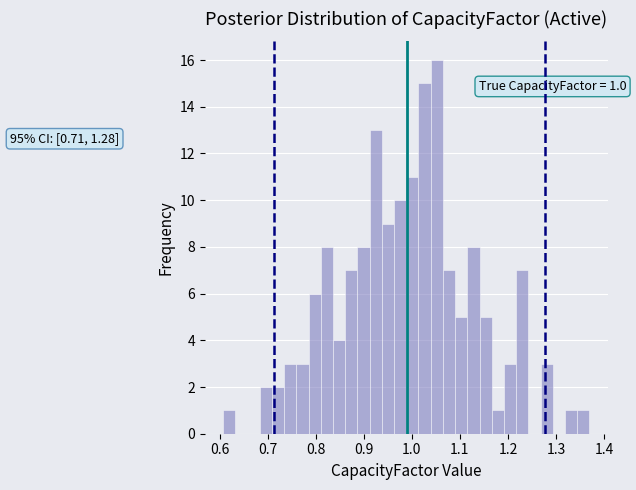

Around what value on the x-axis is the tallest bar? Give the approximate position of its centre, as read against the axis.

1.05